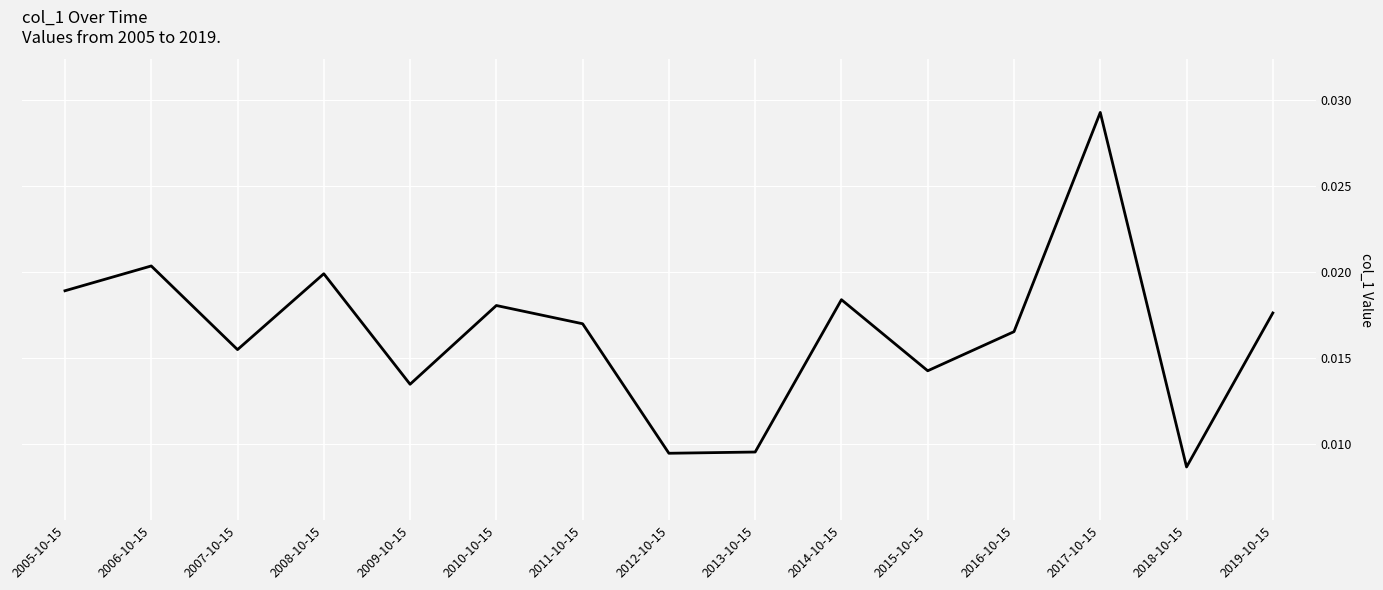

Where is the data nearest to the value 0?

2018-10-15